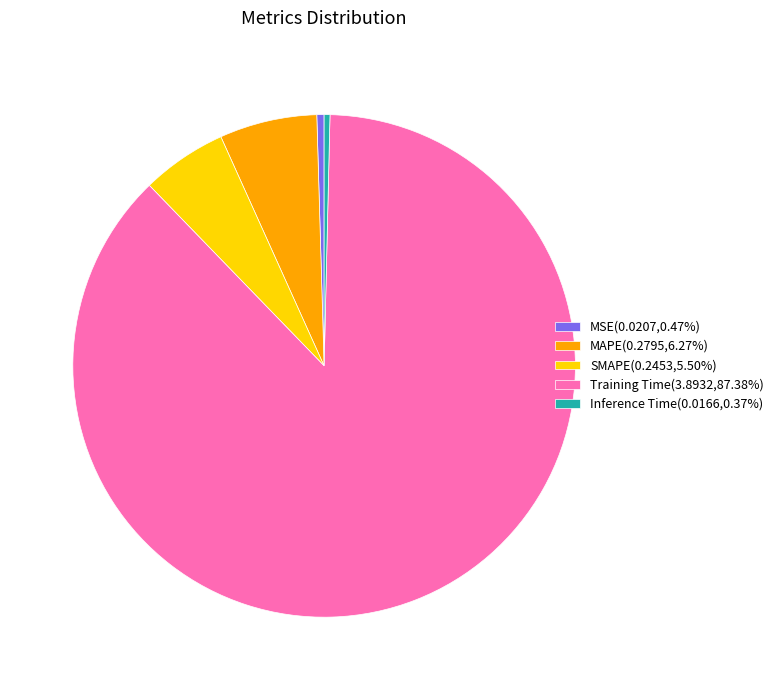

Does any single category account for the majority?

Yes